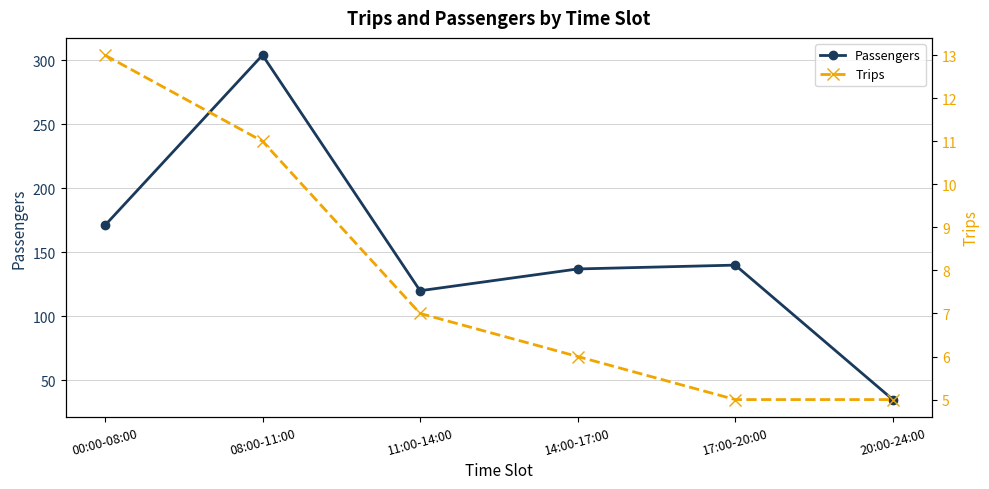

Which series has the widest spread of values?

Passengers